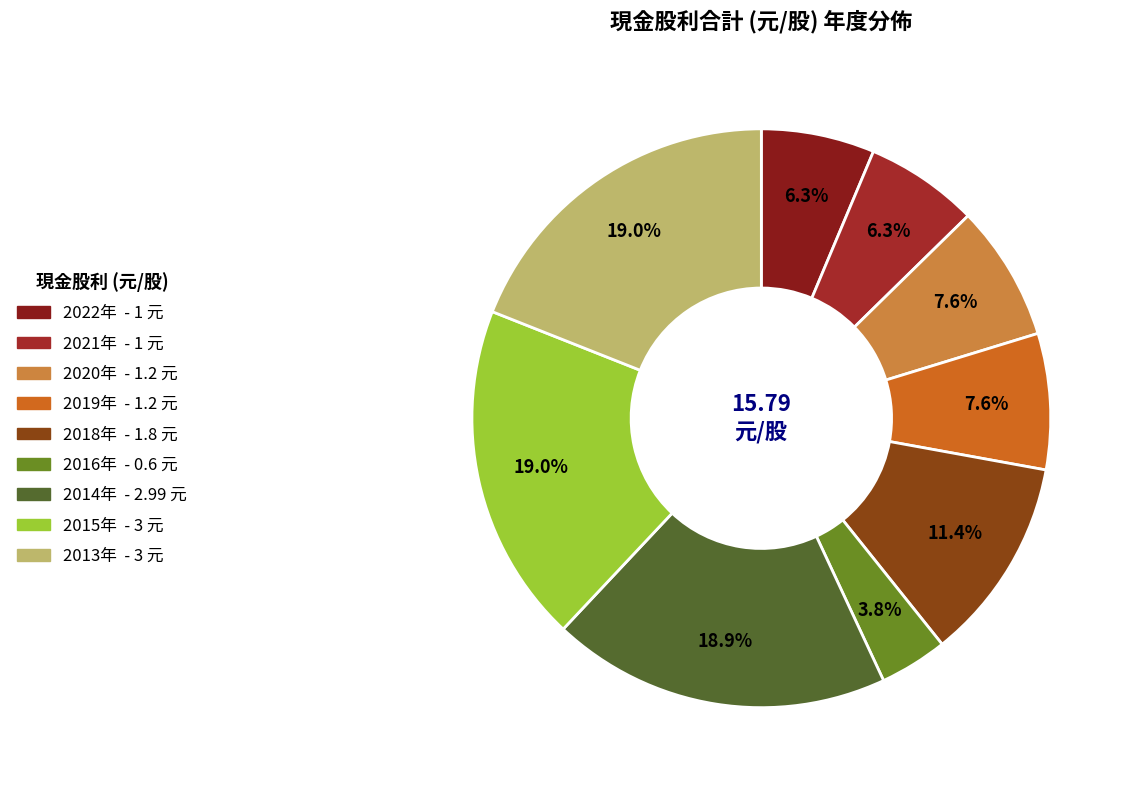

How many slices are in this pie chart?

9